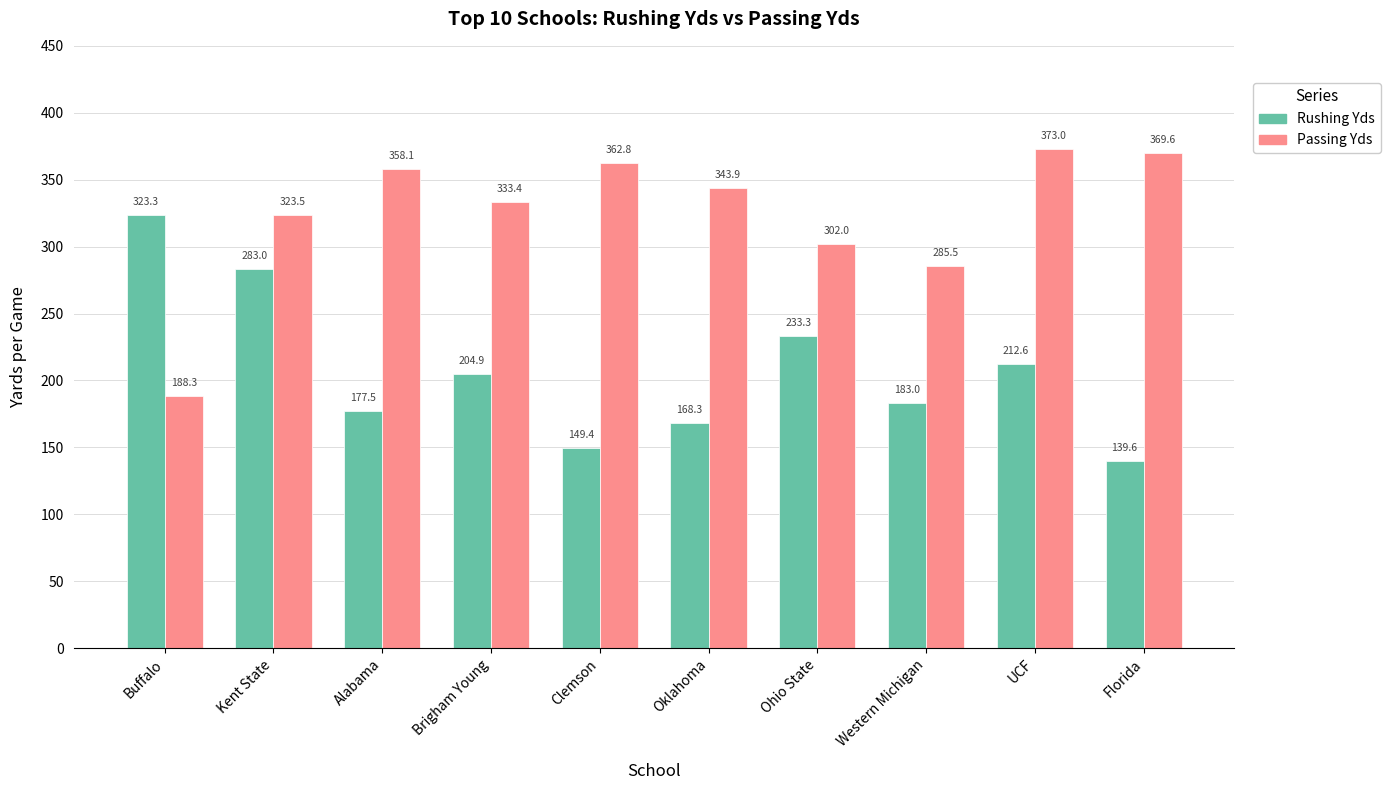

What is the difference between the second highest and minimum values in the Passing Yds series?

181.3